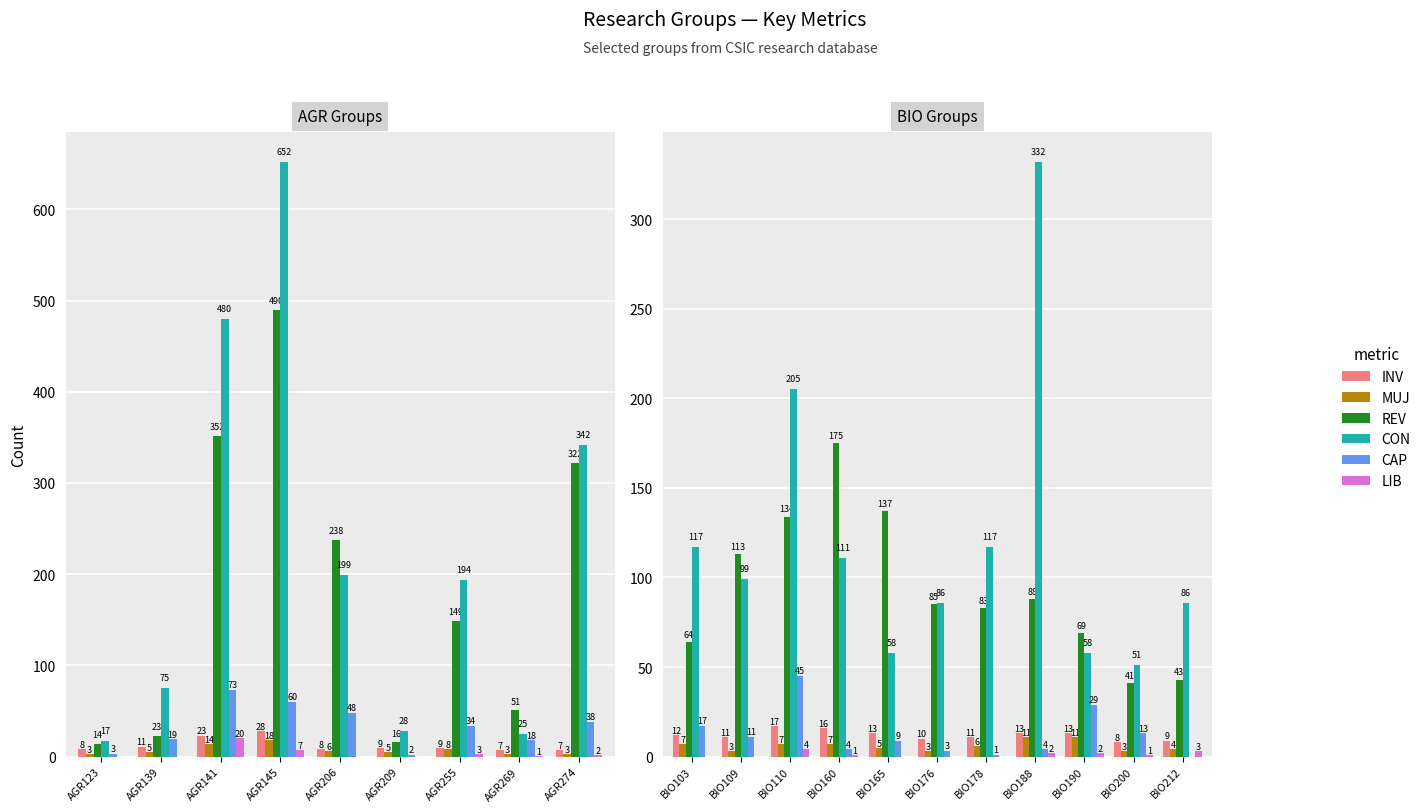

The CON series shows 132 at BIO109. True or false?

False